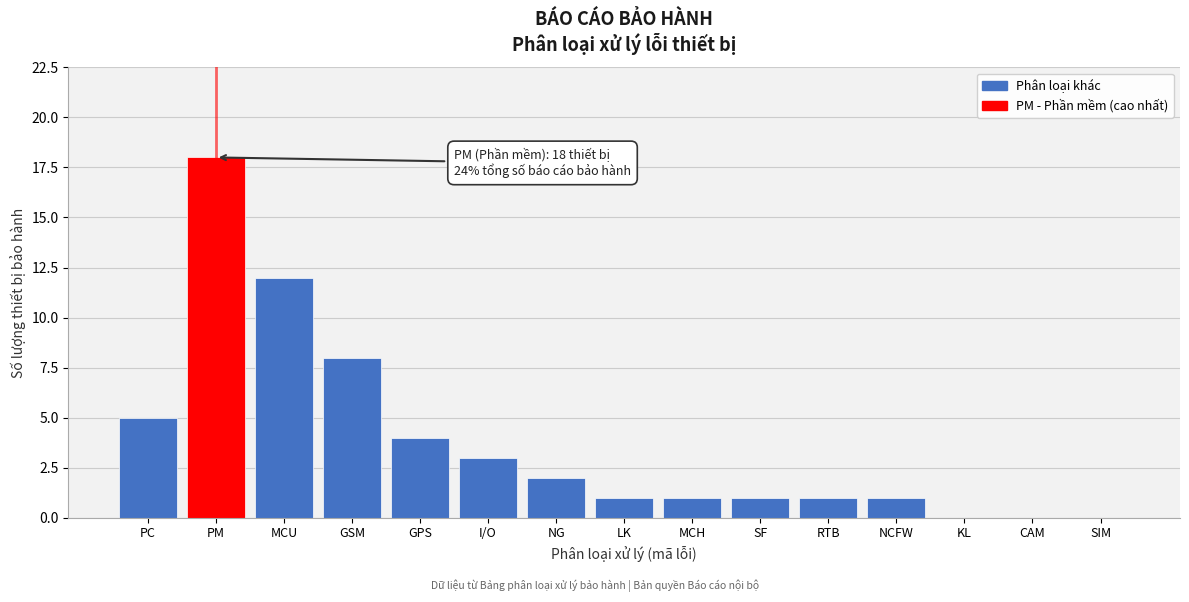

Reading left to right, extract all data points from this chart.

PC=5	PM=18	MCU=12	GSM=8	GPS=4	I/O=3	NG=2	LK=1	MCH=1	SF=1	RTB=1	NCFW=1	KL=0	CAM=0	SIM=0